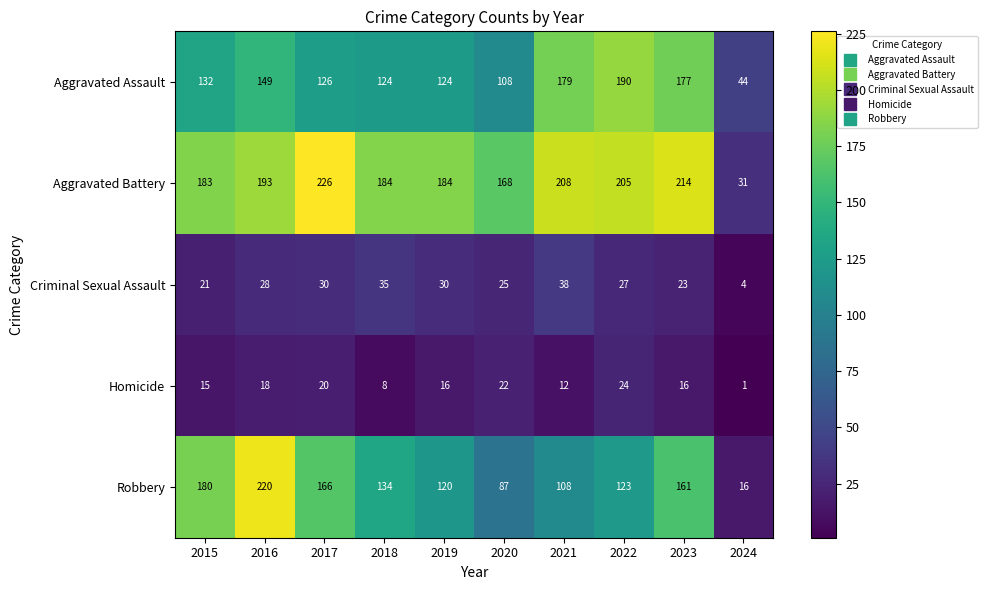

What is the minimum value shown in the chart?

1